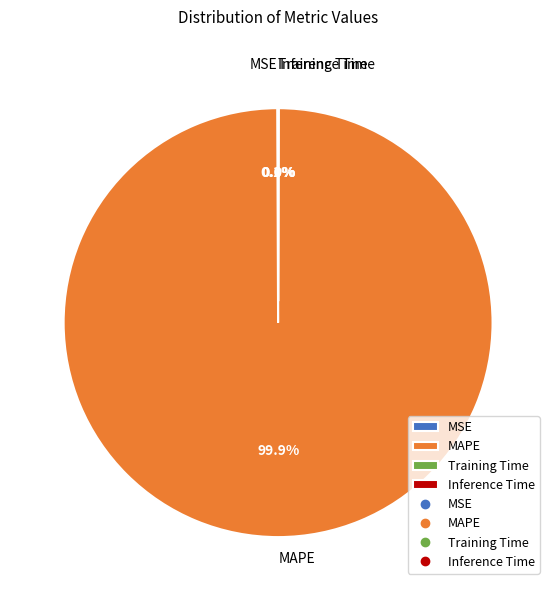

Does any single category account for the majority?

Yes